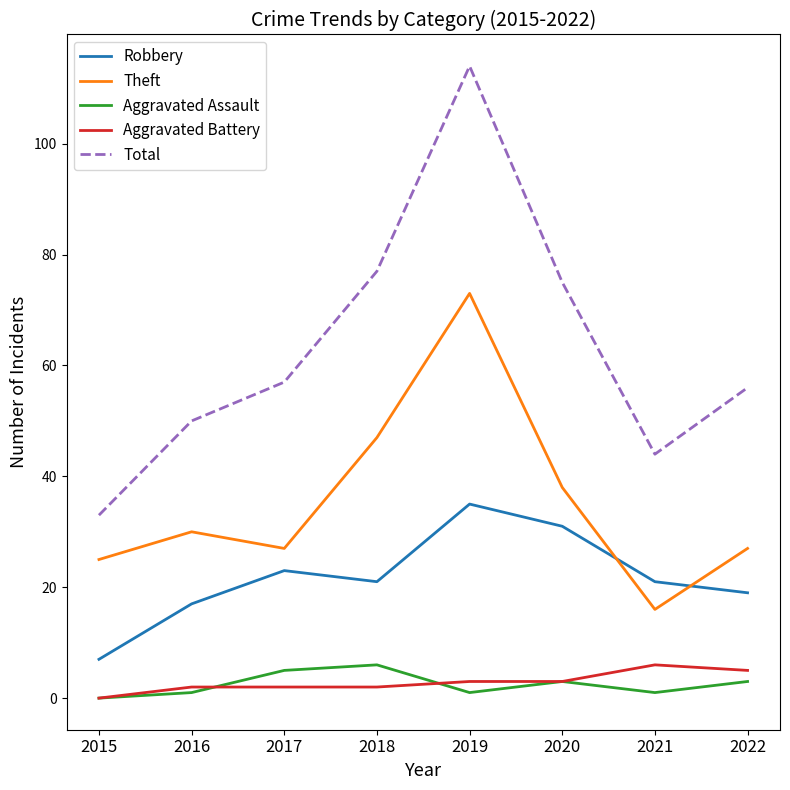

What is the approximate value of Theft at 2019, to the nearest 5?

75